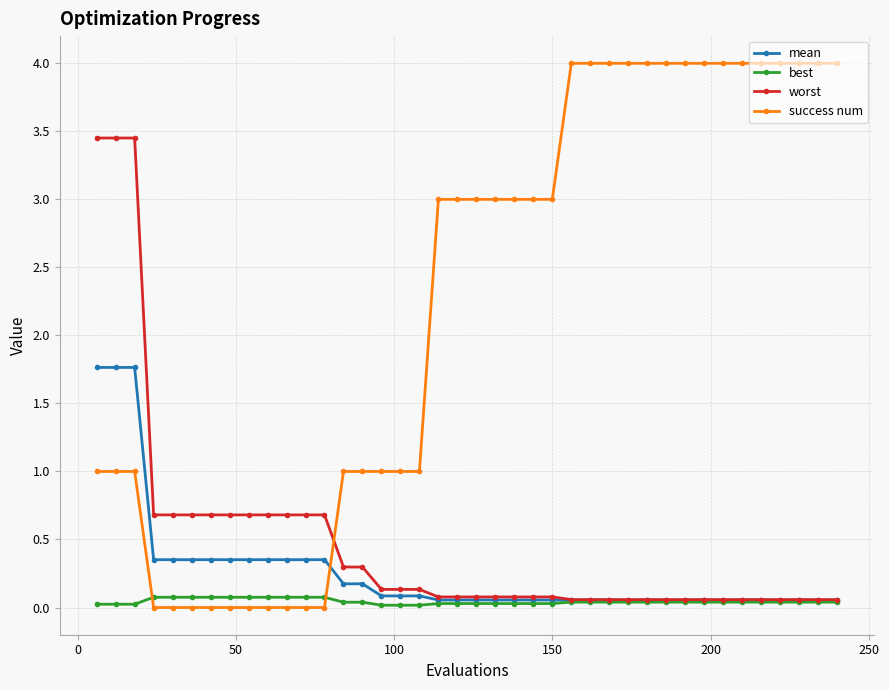

What is the difference between the maximum and second lowest values in the worst series?

3.4